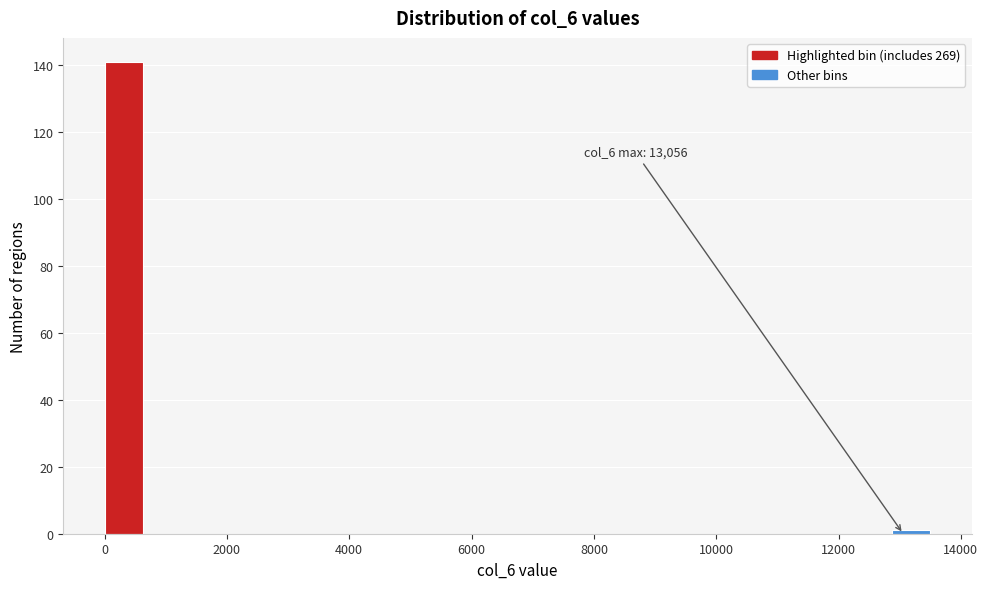

Around what value on the x-axis is the tallest bar? Give the approximate position of its centre, as read against the axis.

400